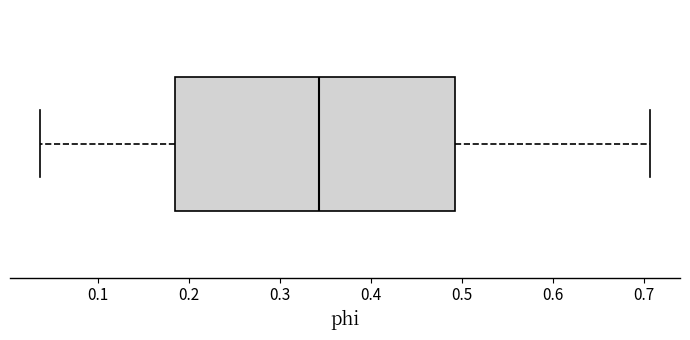

Where is the right edge of the box on the x-axis? The values are not printed on the chart, so give them approximately, as read against the axis.

0.49